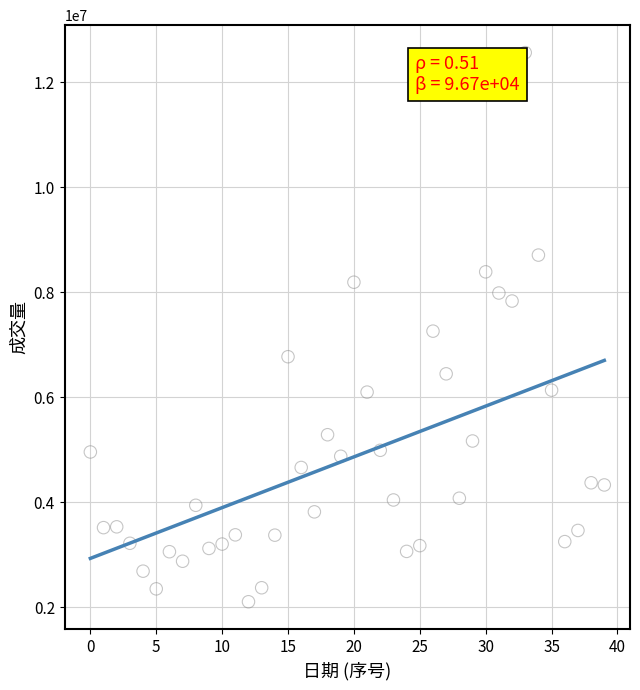

What is the range of Y values (max minus min)?

10459200